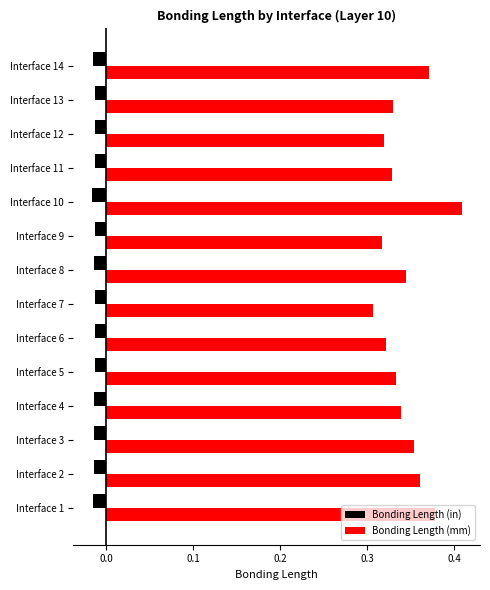

Is the value of Bonding Length (mm) at Interface 4 greater than the value of Bonding Length (in) at Interface 2?

Yes